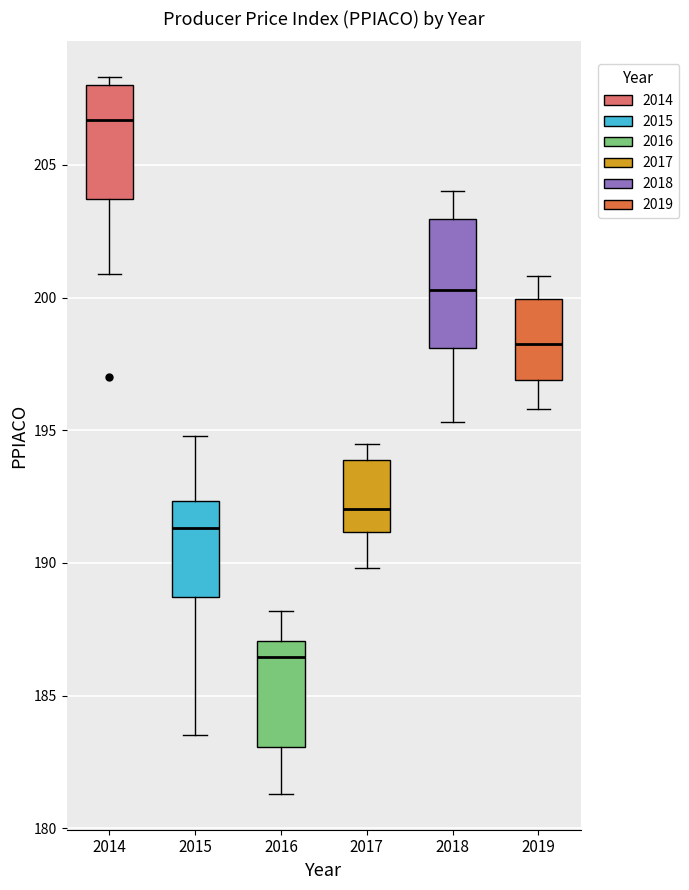

Reading left to right, read every box against the y-axis: the position of its median line, the range the box covers, and the ends of its whiskers. The values are not printed on the chart, so give them approximately, as read against the axis.

2014: median 206.5, box 203.5 to 208.0, whiskers 201.0 to 208.5
2015: median 191.5, box 188.5 to 192.5, whiskers 183.5 to 195.0
2016: median 186.5, box 183.0 to 187.0, whiskers 181.5 to 188.0
2017: median 192.0, box 191.0 to 194.0, whiskers 190.0 to 194.5
2018: median 200.5, box 198.0 to 203.0, whiskers 195.5 to 204.0
2019: median 198.5, box 197.0 to 200.0, whiskers 196.0 to 201.0